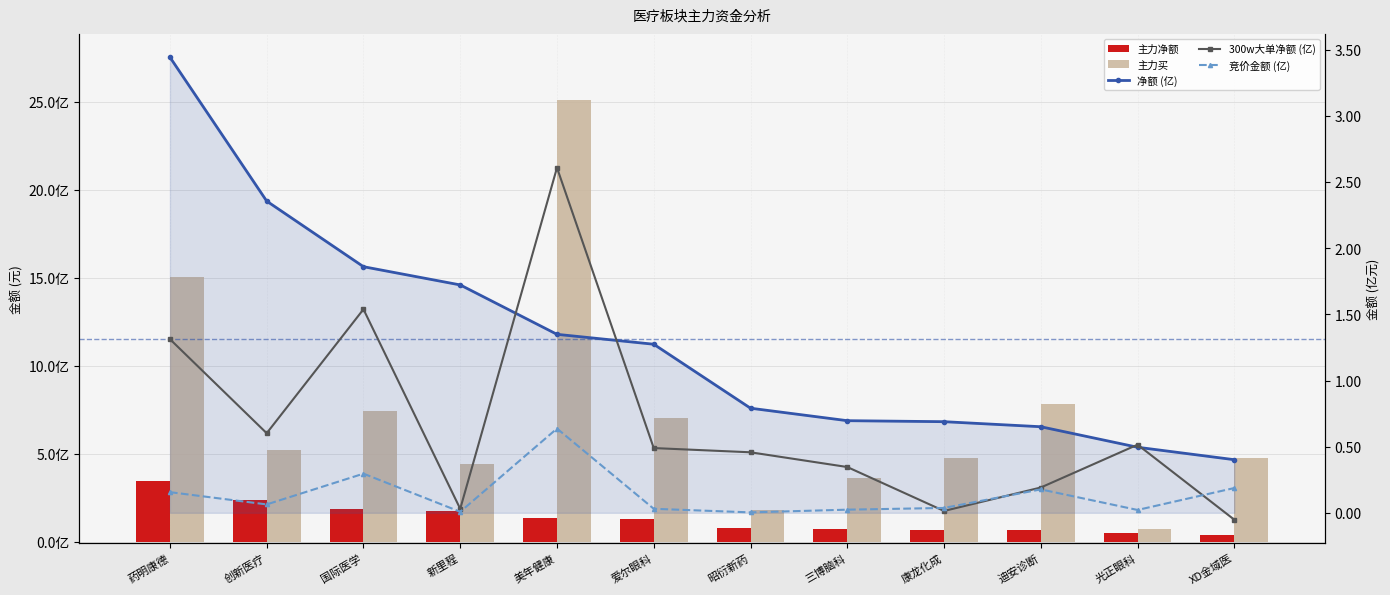

Which series changed the most between 昭衍新药 and XD金域医?

主力买